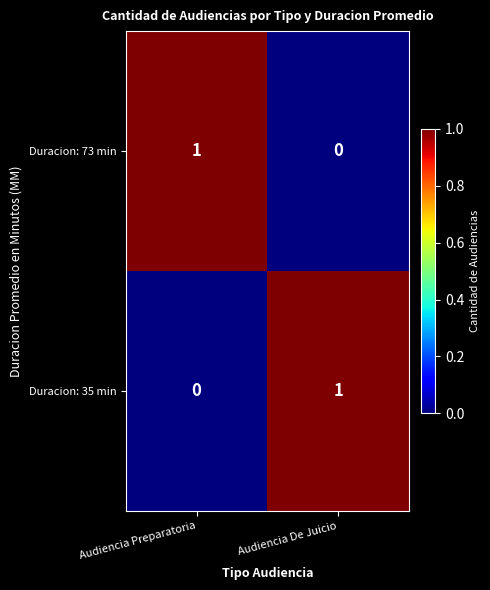

Rank the categories by Duracion: 73 min value from highest to lowest.

Audiencia Preparatoria, Audiencia De Juicio